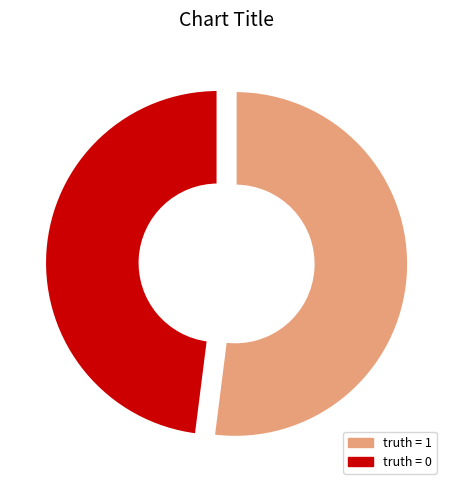

Is there any slice that represents more than half of the pie?

Yes